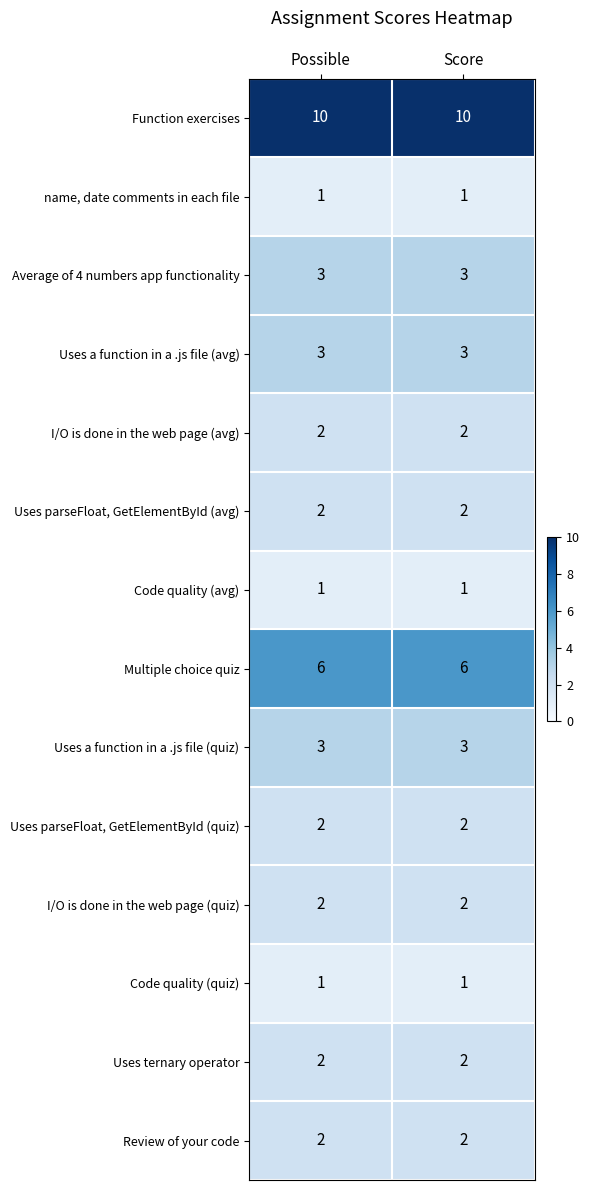

Is the value of Multiple choice quiz at Score greater than the value of Average of 4 numbers app functionality at Score?

Yes